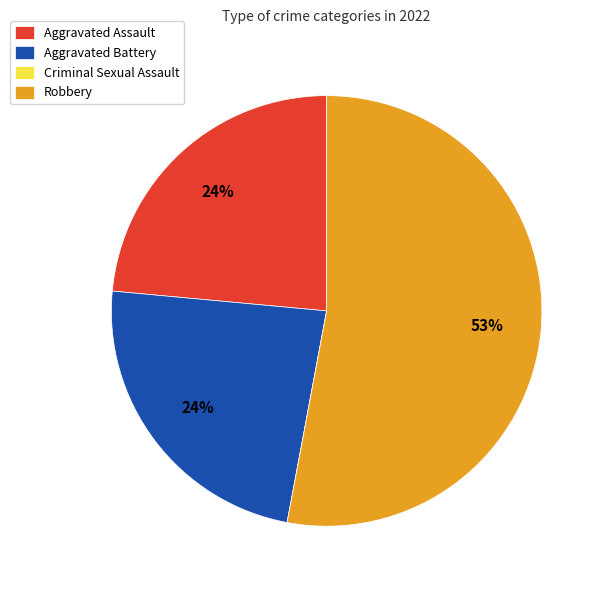

Does any single category account for the majority?

Yes